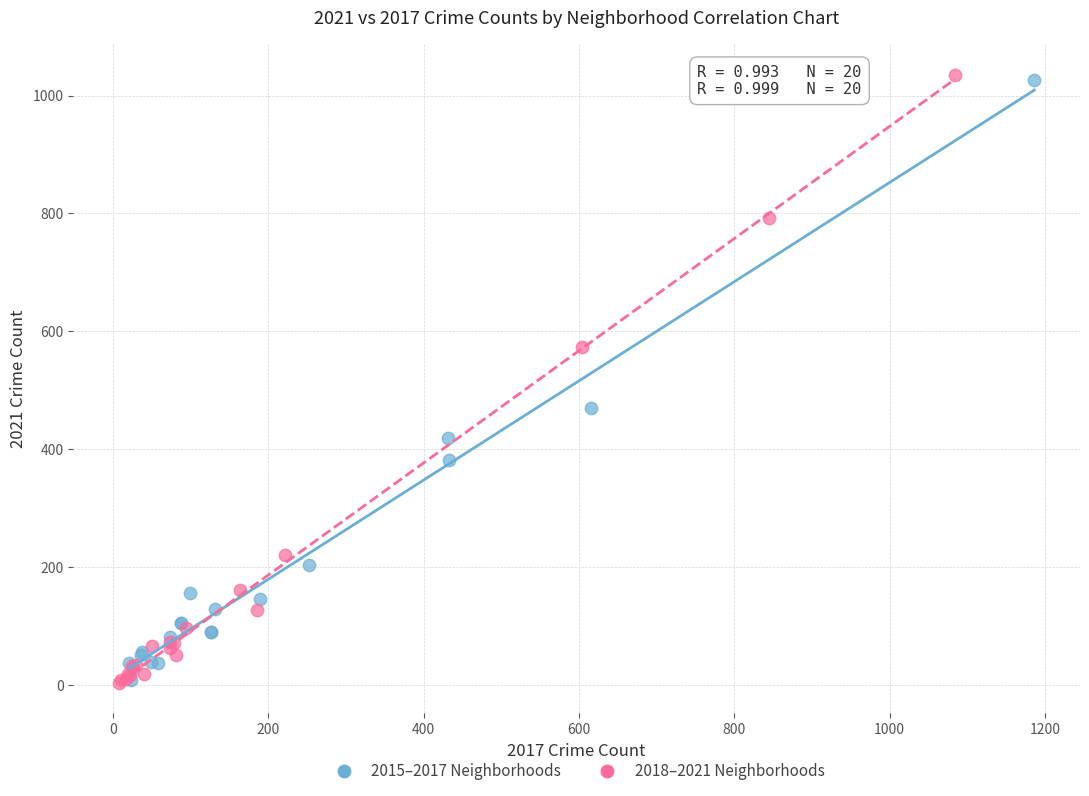

What are all the series names shown in the legend?

2015–2017 Neighborhoods, 2018–2021 Neighborhoods